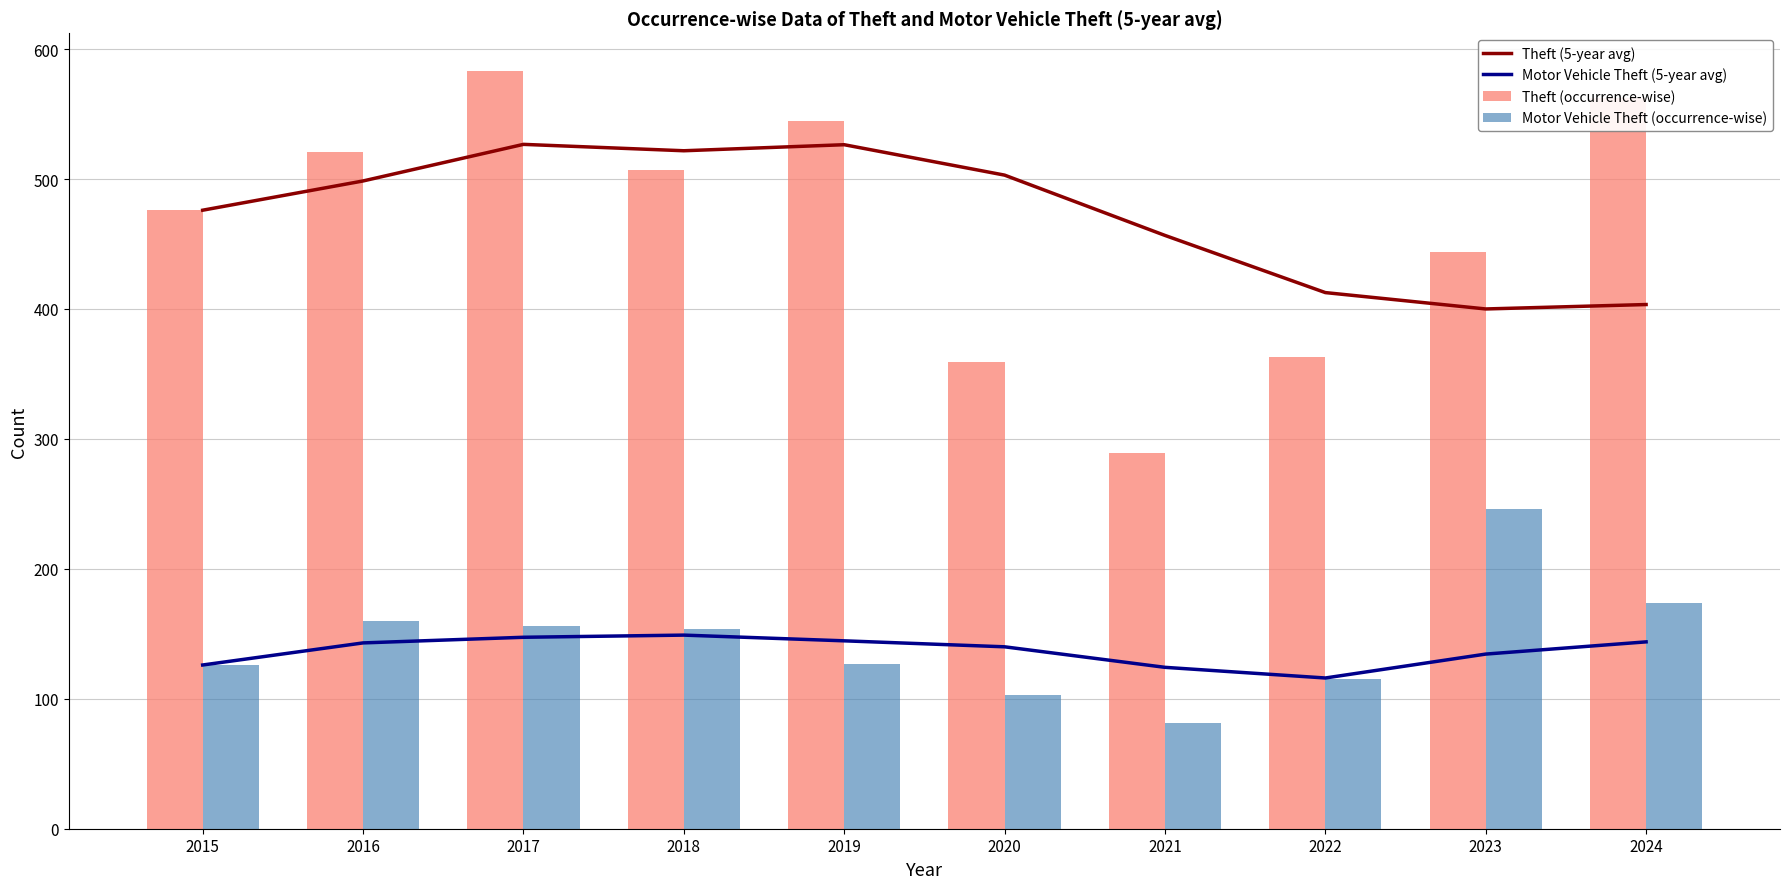

Are the bars horizontal?

No